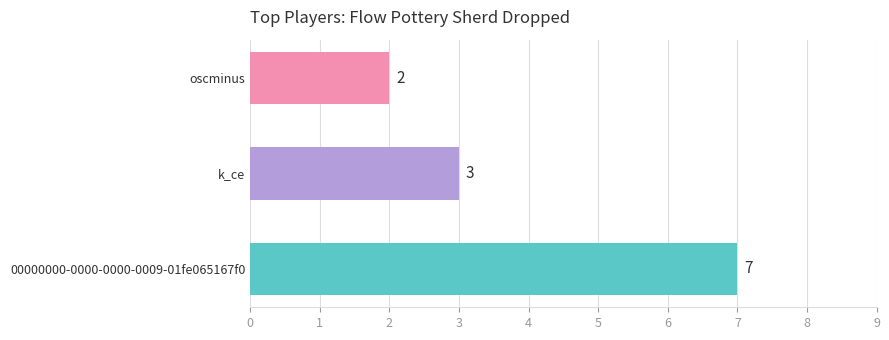

How many data points are less than 3?

1